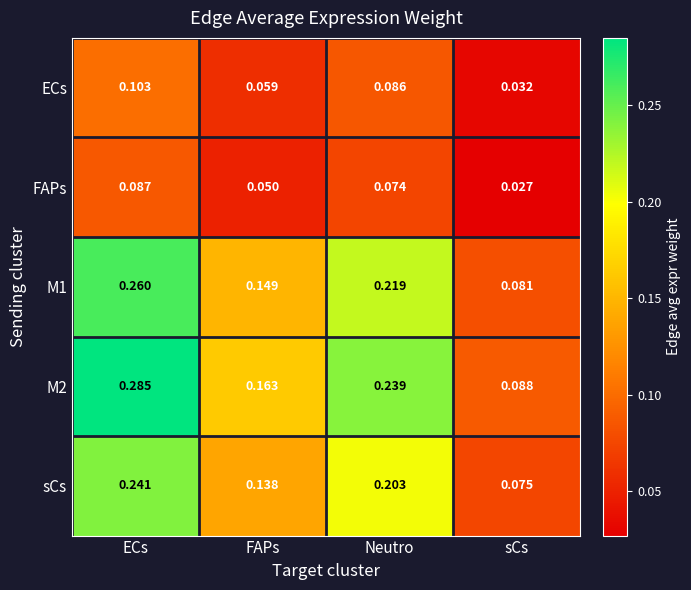

List the labels in order of ECs value, smallest first.

sCs, FAPs, Neutro, ECs